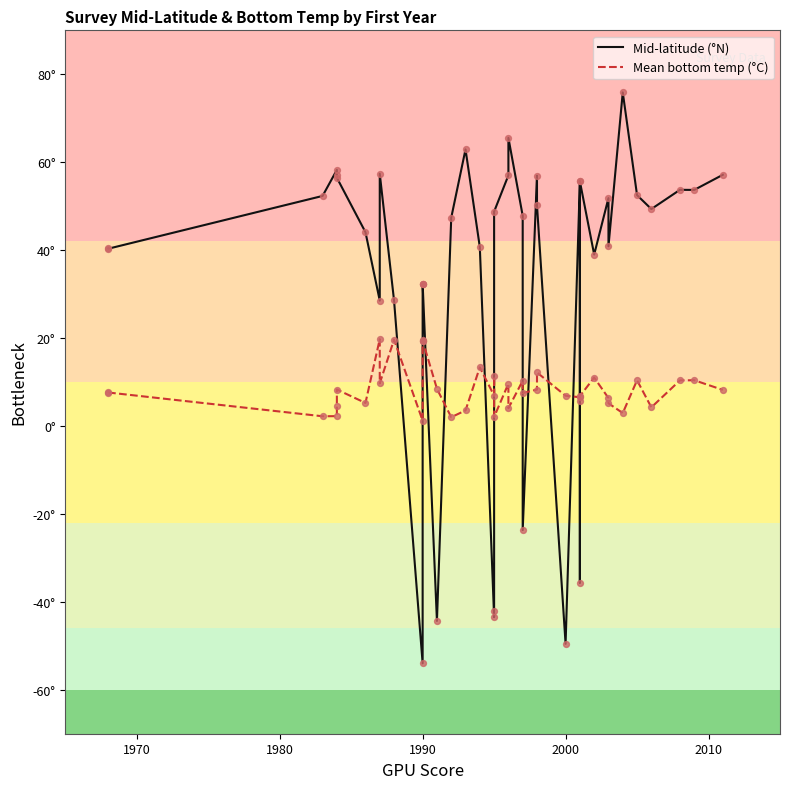

What are all the series names shown in the legend?

Mid-latitude (°N), Mean bottom temp (°C)